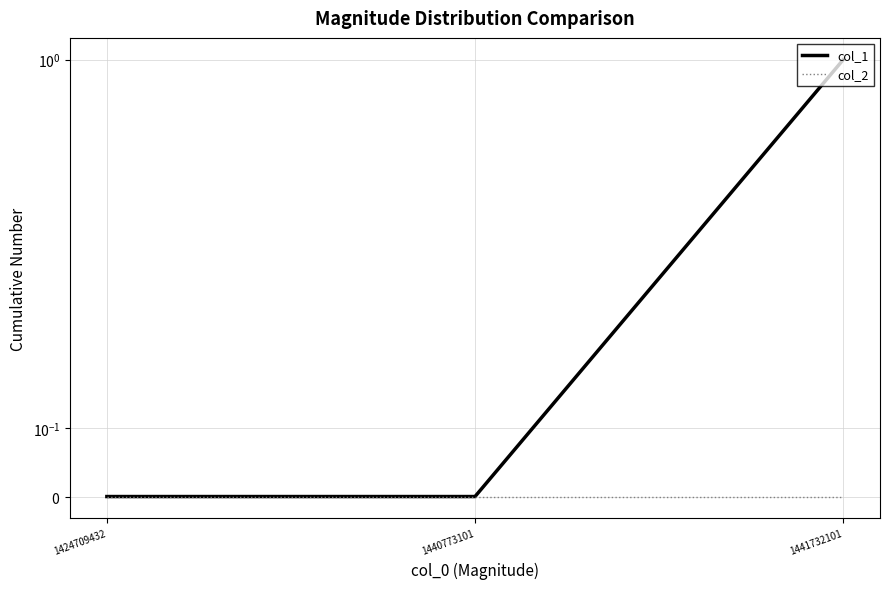

Count the col_1 values in the range 0 to 1.

3